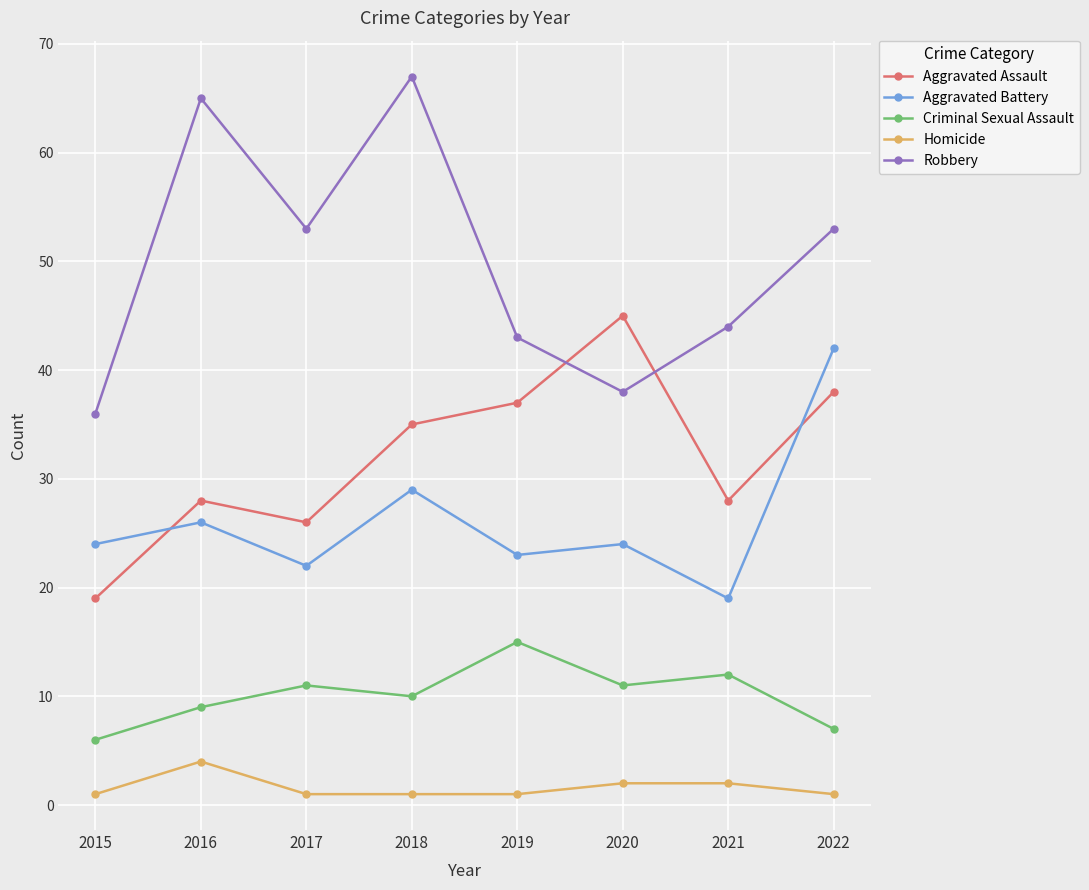

What is the sum of the Aggravated Battery values at 2016 and 2021?

45